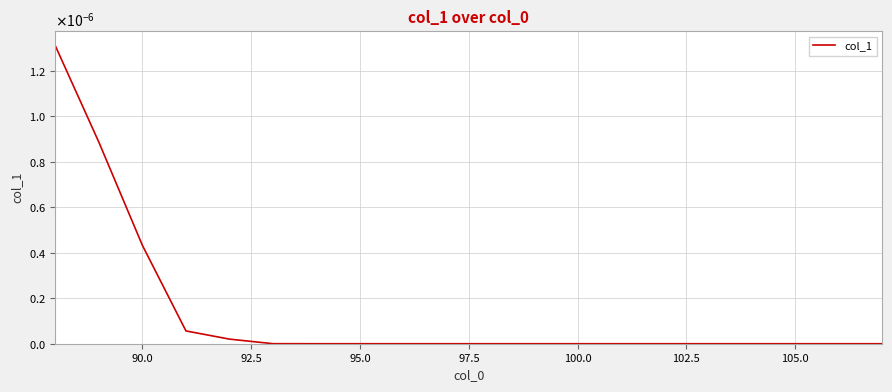

Does the chart display data point markers on the line(s)?

No